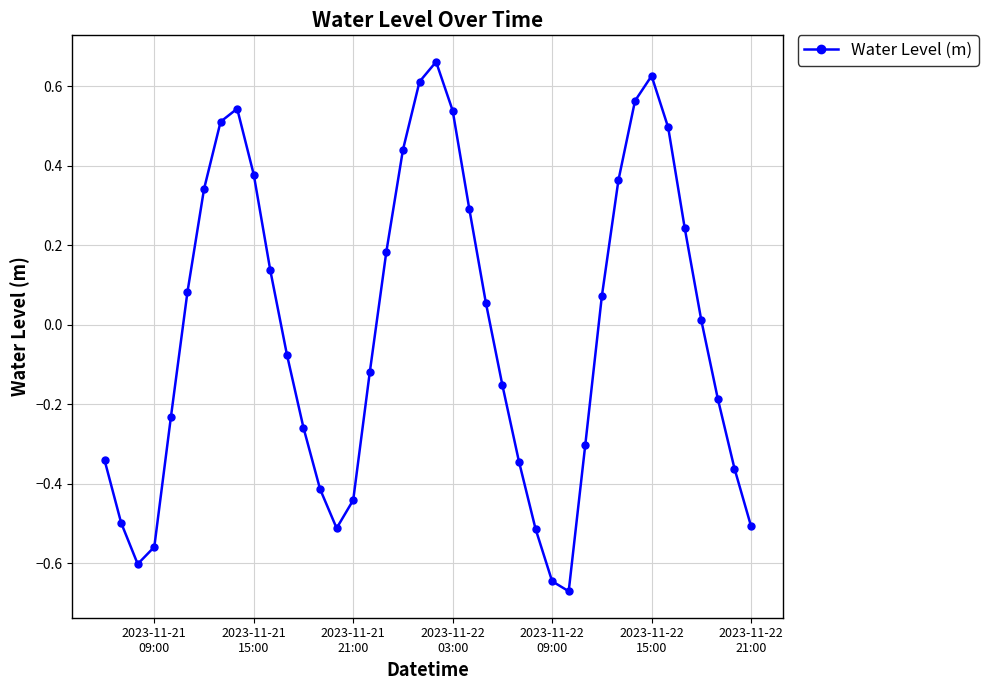

What is the difference between the maximum and minimum values?

1.3